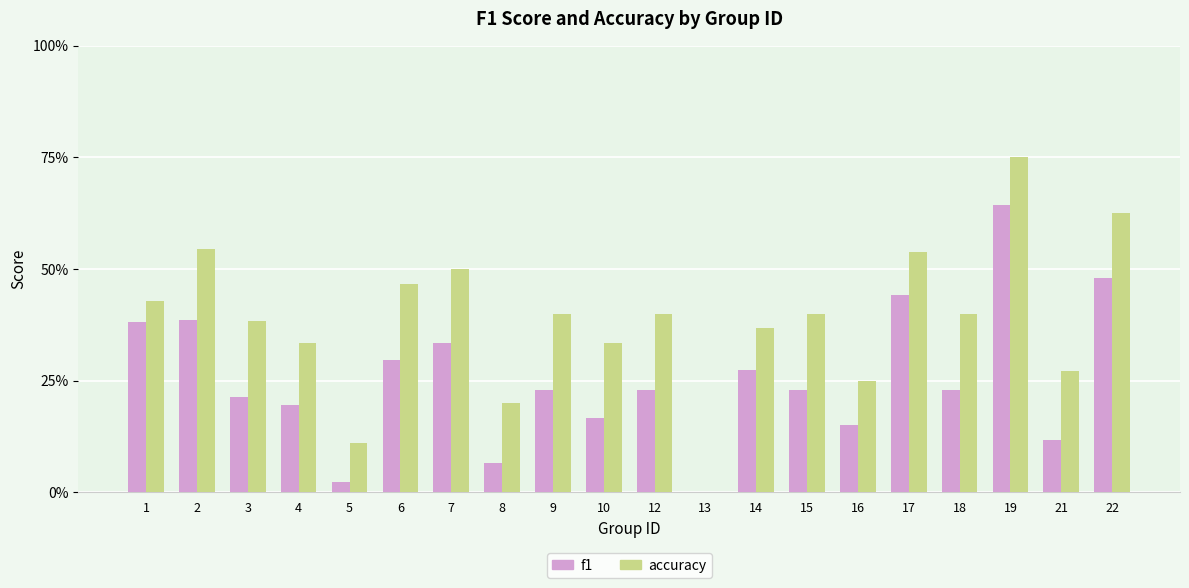

List the labels in order of accuracy value, largest first.

19, 22, 2, 17, 7, 6, 1, 9, 12, 15, 18, 3, 14, 4, 10, 21, 16, 8, 5, 13